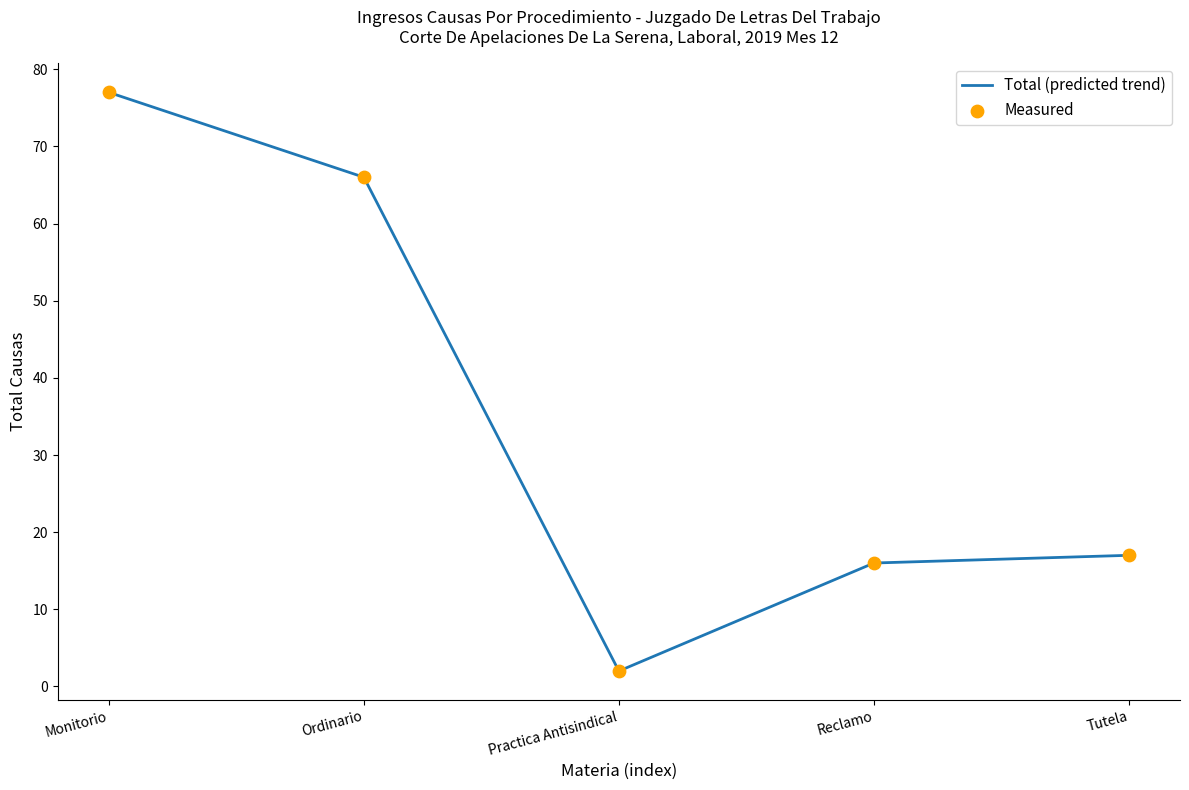

Approximately how many times larger is the value at Reclamo compared to Tutela?

0.9